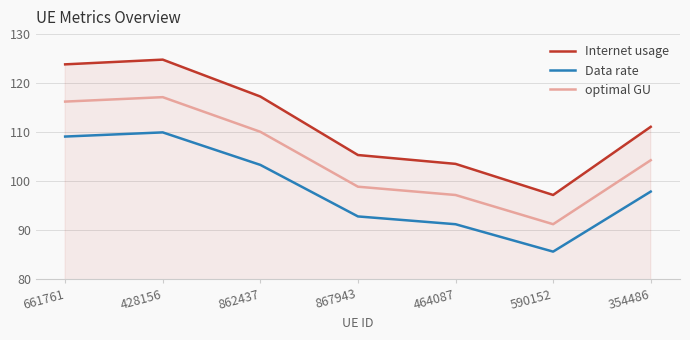

Reading right to left, transcribe all the data shown in this chart.

Internet usage: 111.1	97.2	103.5	105.3	117.3	124.8	123.8
Data rate: 97.8	85.6	91.2	92.8	103.3	109.9	109.1
optimal GU: 104.3	91.2	97.1	98.8	110.1	117.1	116.2